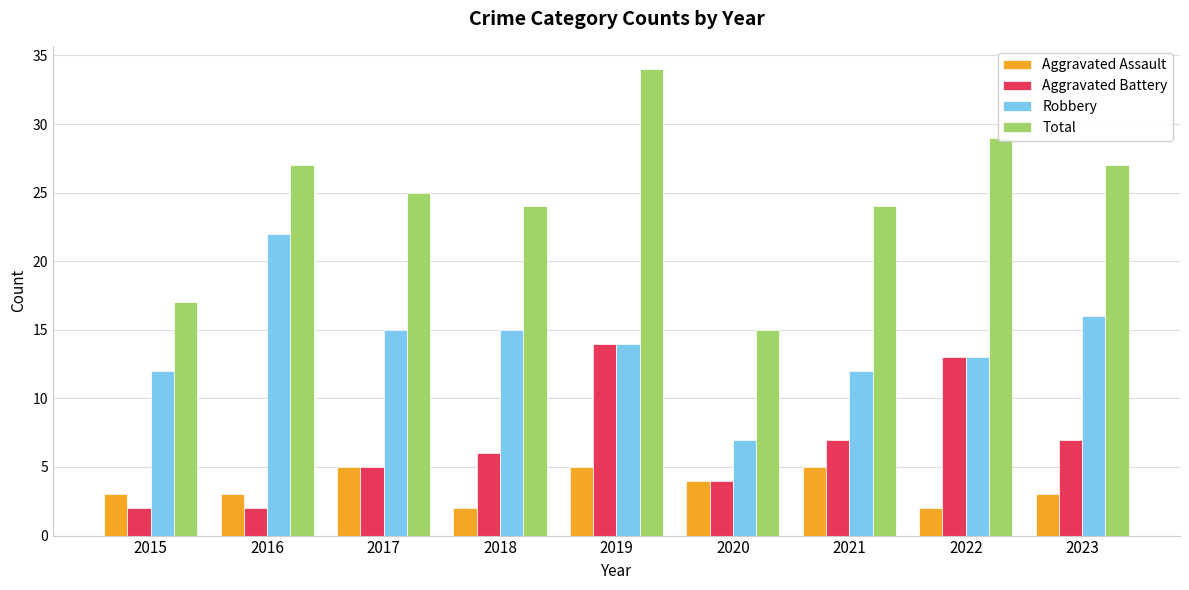

What is the minimum value for Aggravated Battery?

2